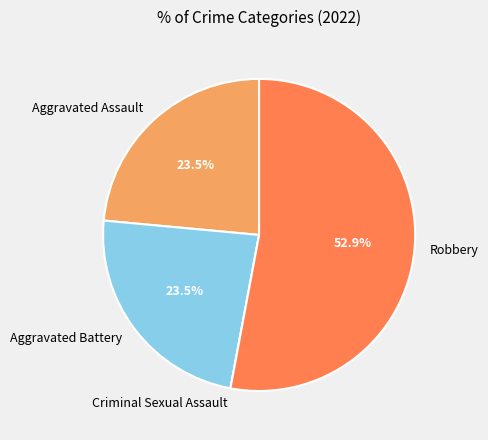

Is there any slice that represents more than half of the pie?

Yes